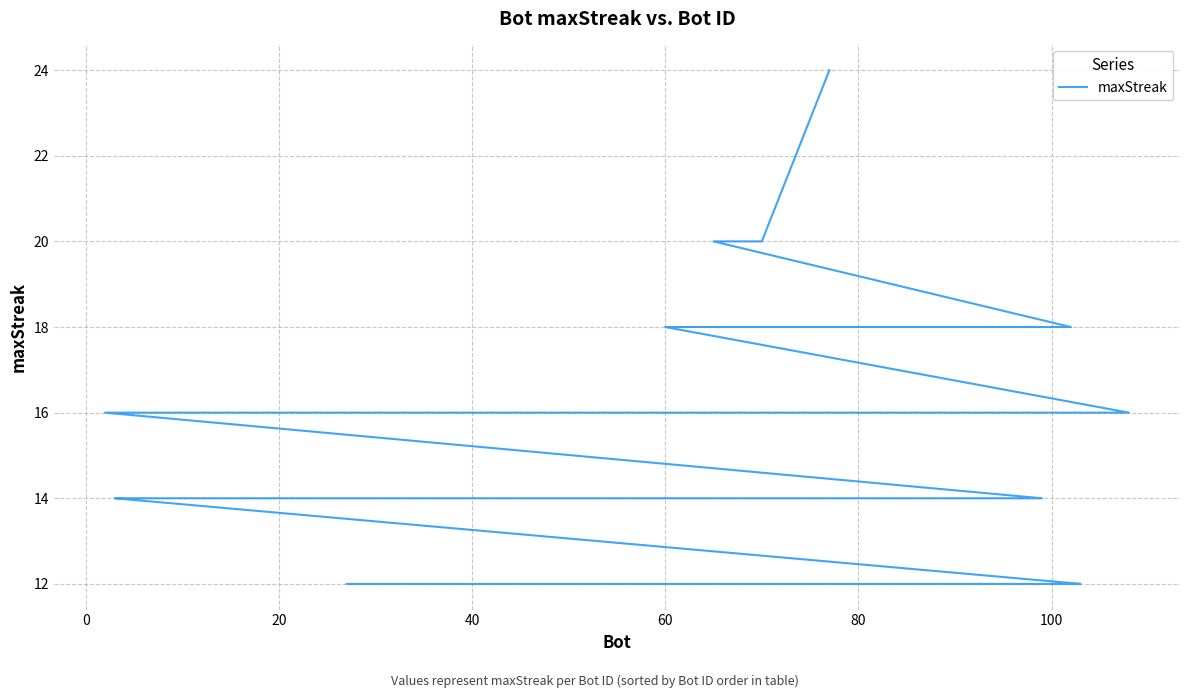

What is the difference between the maximum and minimum values?

12